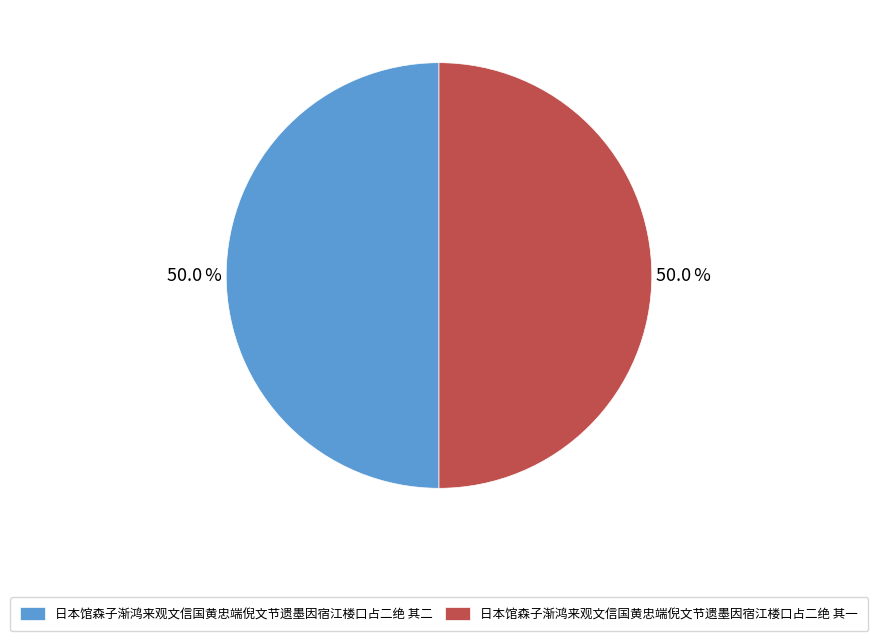

What is the ratio of the value at 日本馆森子渐鸿来观文信国黄忠端倪文节遗墨因宿江楼口占二绝 其一 to the value at 日本馆森子渐鸿来观文信国黄忠端倪文节遗墨因宿江楼口占二绝 其二?

1.0